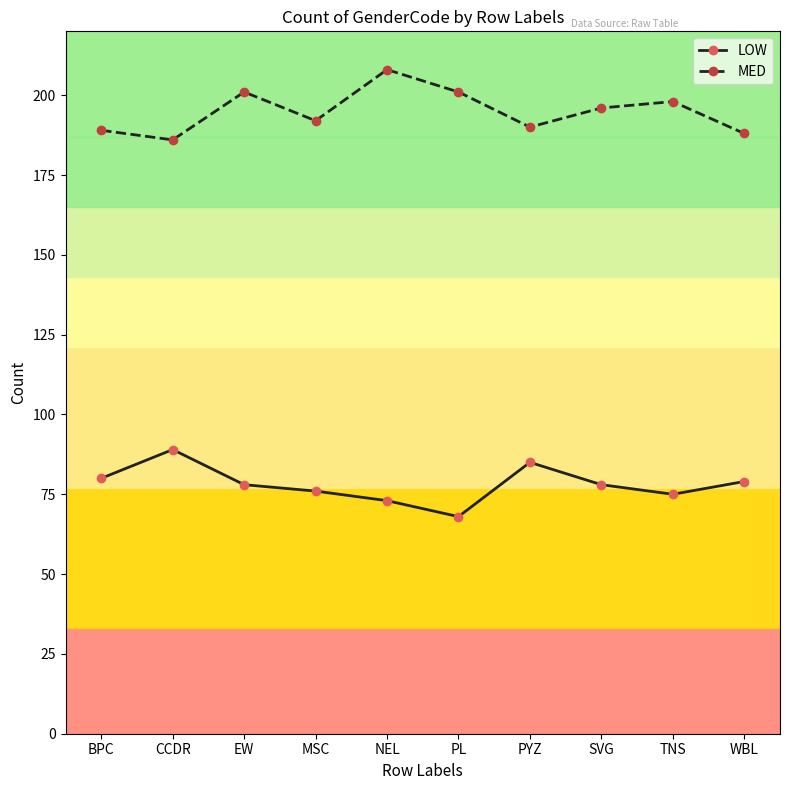

Between NEL and SVG, which series saw the biggest shift?

MED